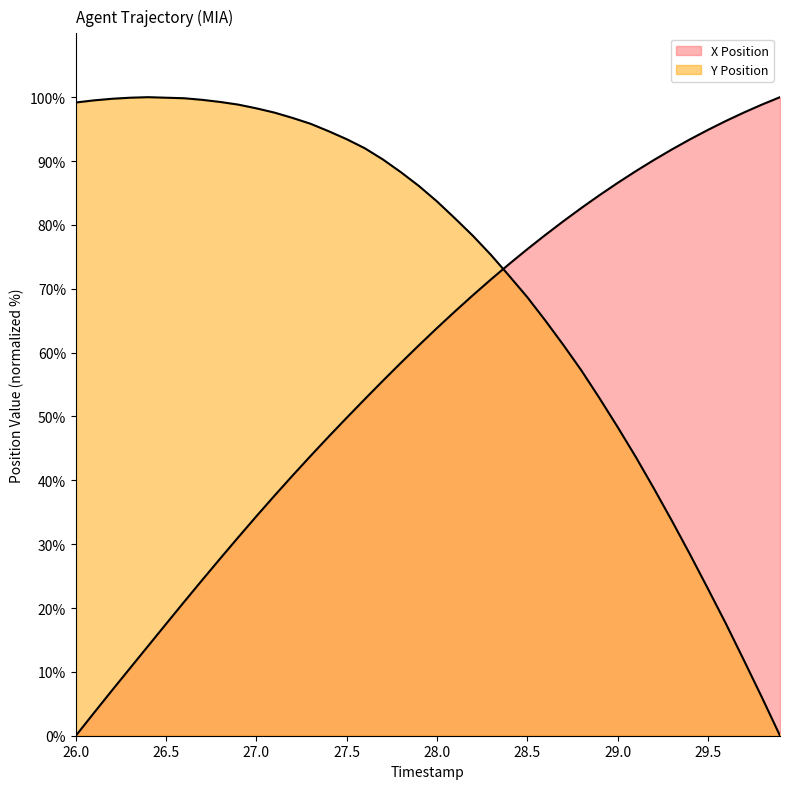

The Y Position series shows 22.2 at 28.9. True or false?

False